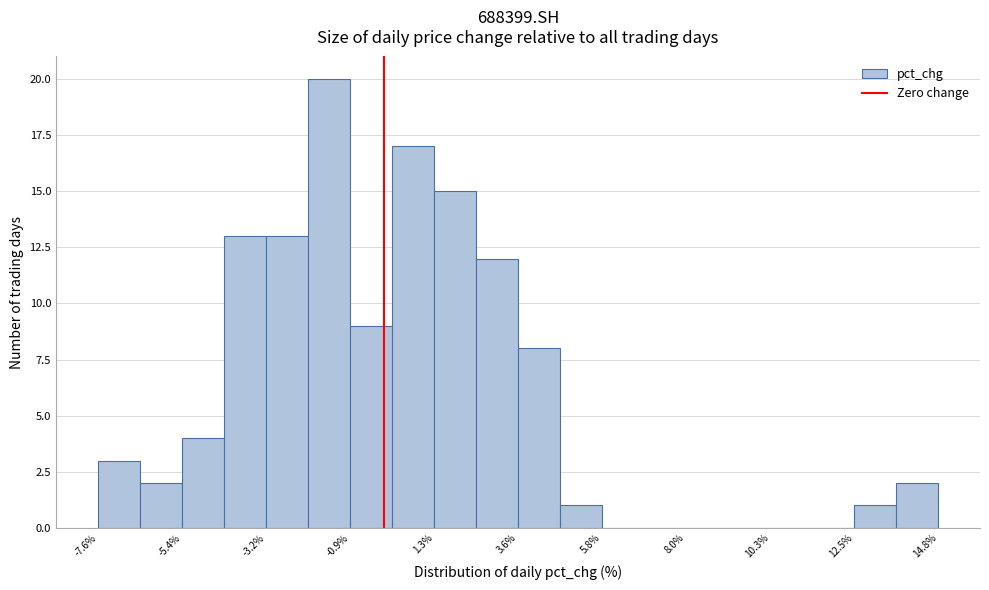

Around what value on the x-axis is the tallest bar? Give the approximate position of its centre, as read against the axis.

-1.5